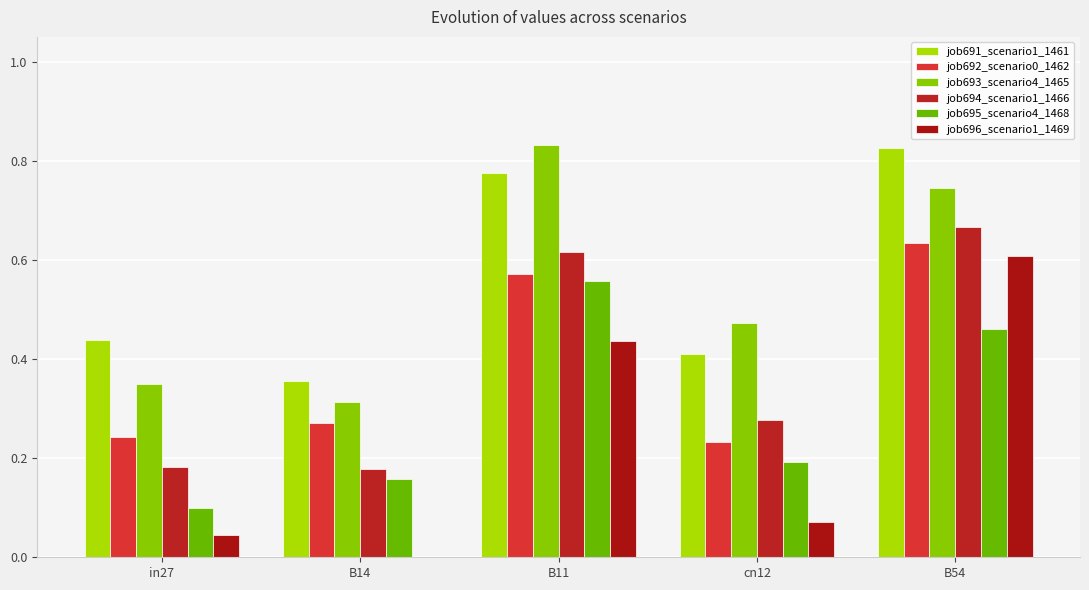

At which category is the sum across all series the highest?

B54